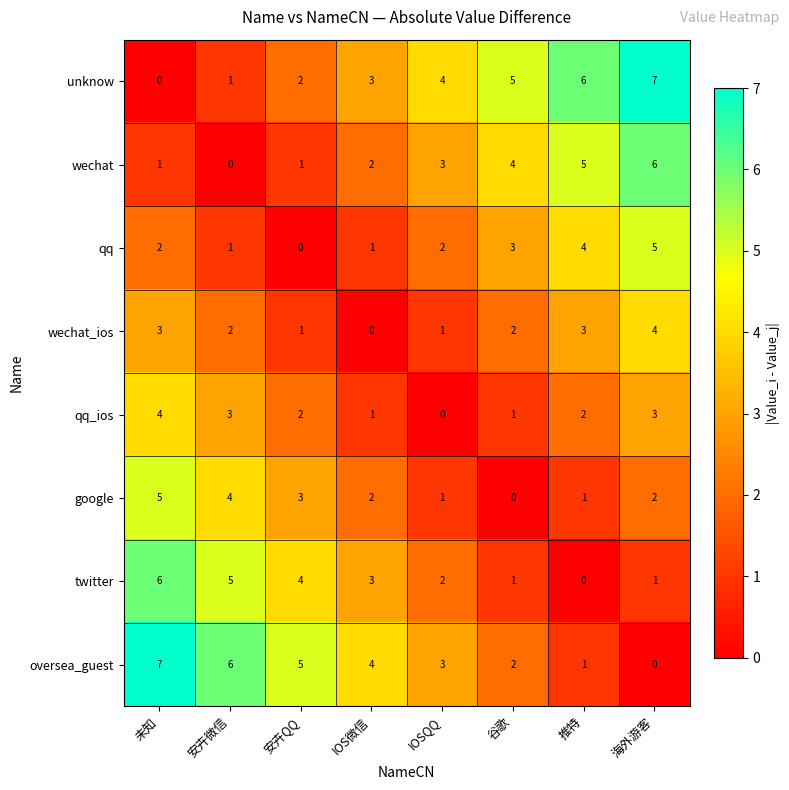

How many positive values does the qq series have?

7